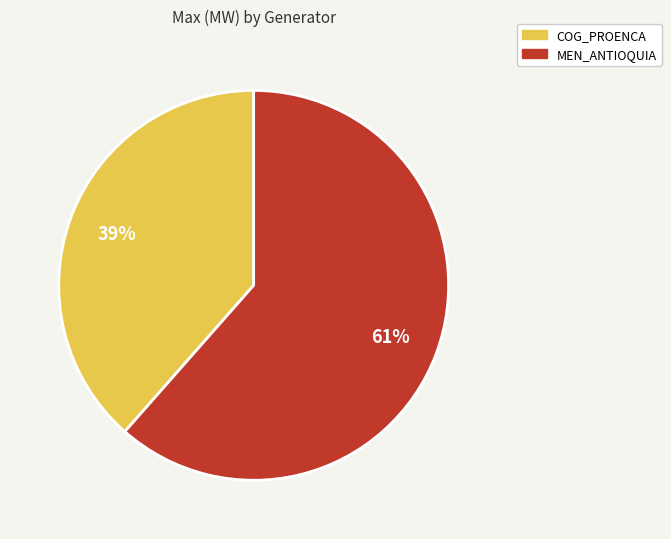

Which slice is the largest?

MEN_ANTIOQUIA